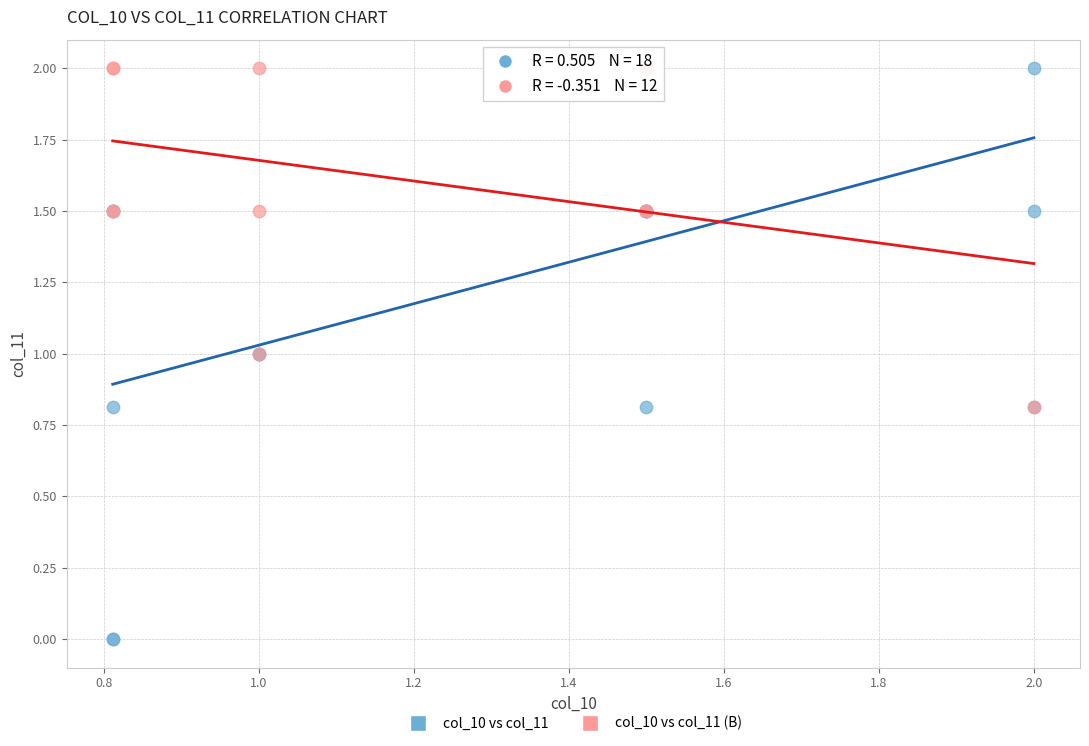

Which series has the widest spread of Y values?

col_10 vs col_11